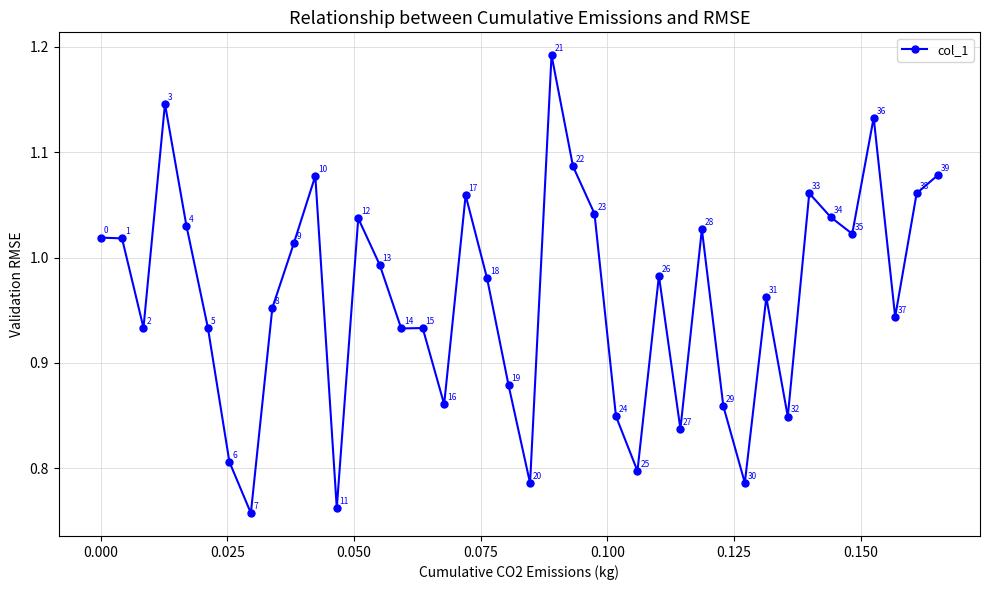

What is the average value?

1.0